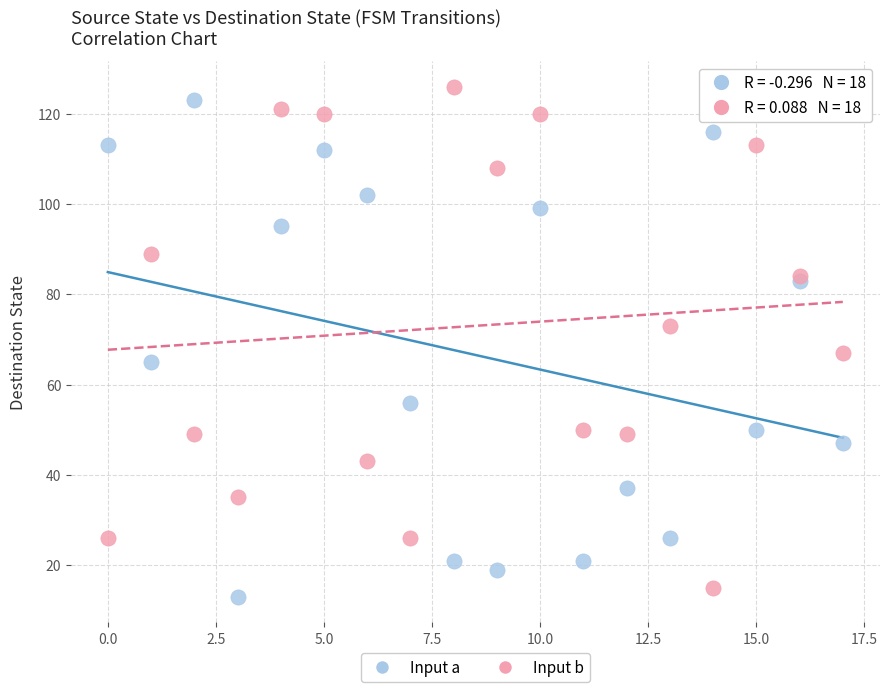

Across all series, what Y value is closest to 69?

67